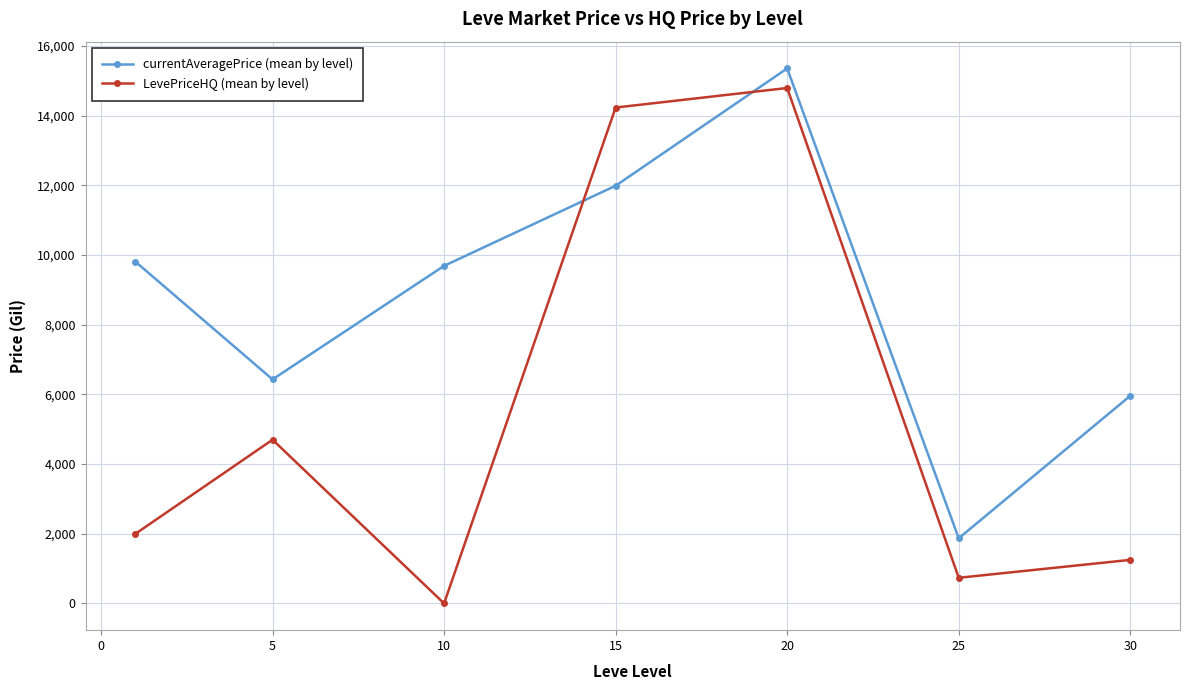

How many lines are shown in the chart?

2